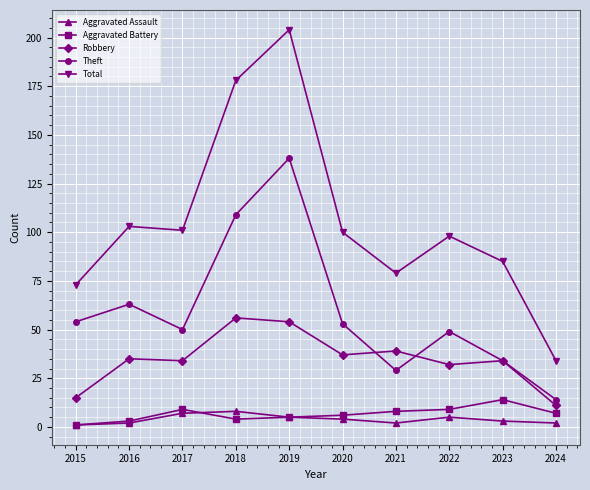

Reading left to right, transcribe all the data shown in this chart.

Aggravated Assault: 1	2	7	8	5	4	2	5	3	2
Aggravated Battery: 1	3	9	4	5	6	8	9	14	7
Robbery: 15	35	34	56	54	37	39	32	34	11
Theft: 54	63	50	109	138	53	29	49	34	14
Total: 73	103	101	178	204	100	79	98	85	34